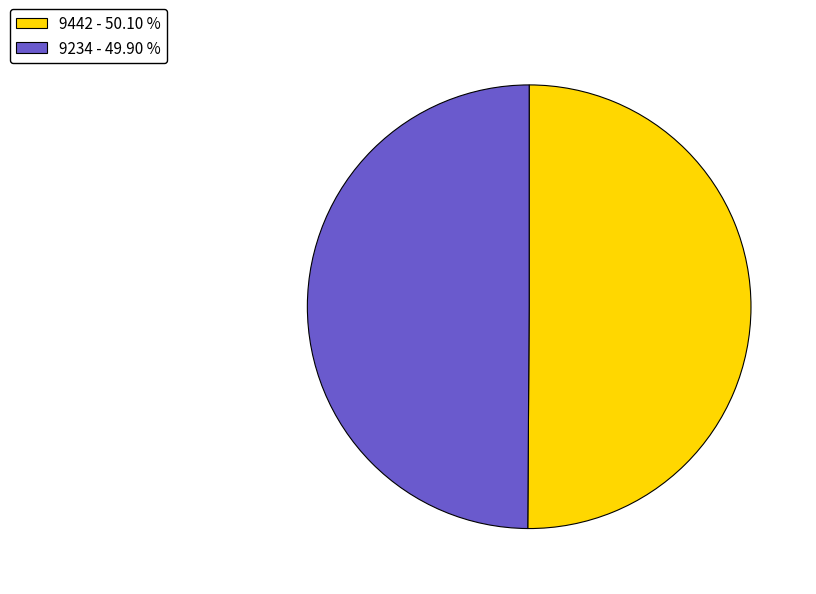

Is it true that 9234 is 36% of the pie?

False